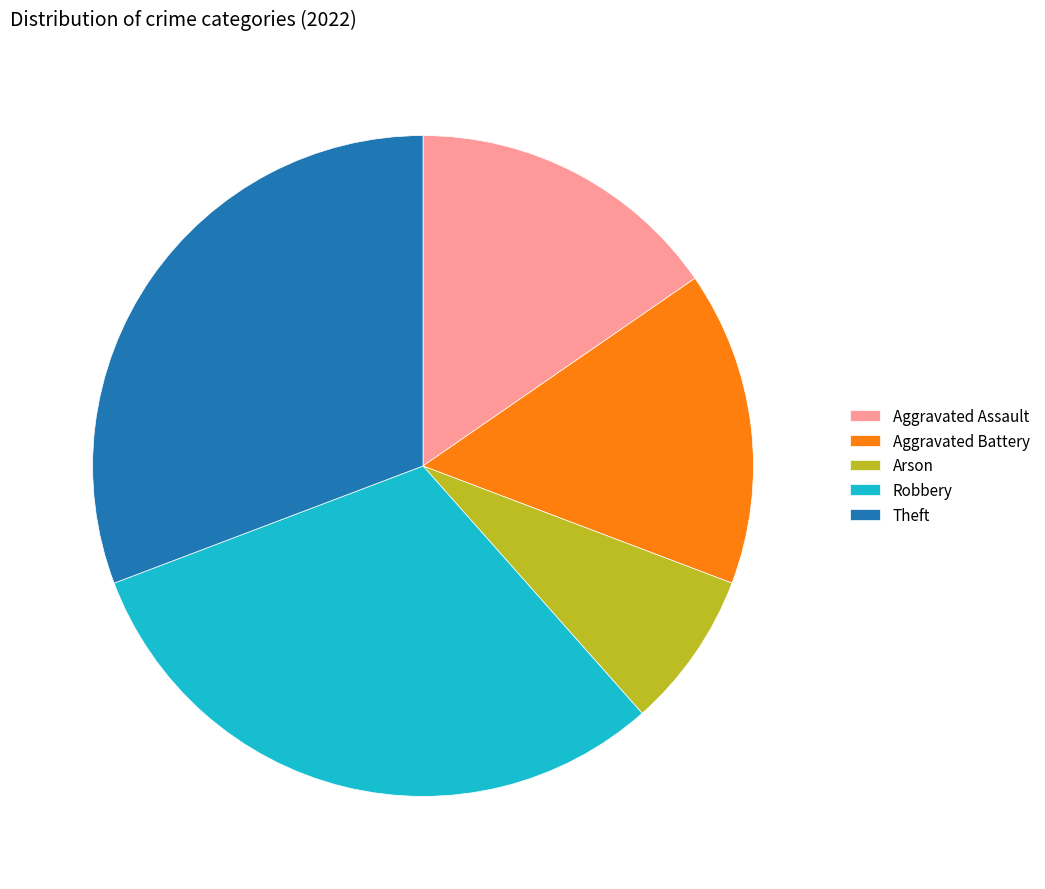

Combined, do Aggravated Assault and Robbery account for over 50%?

No